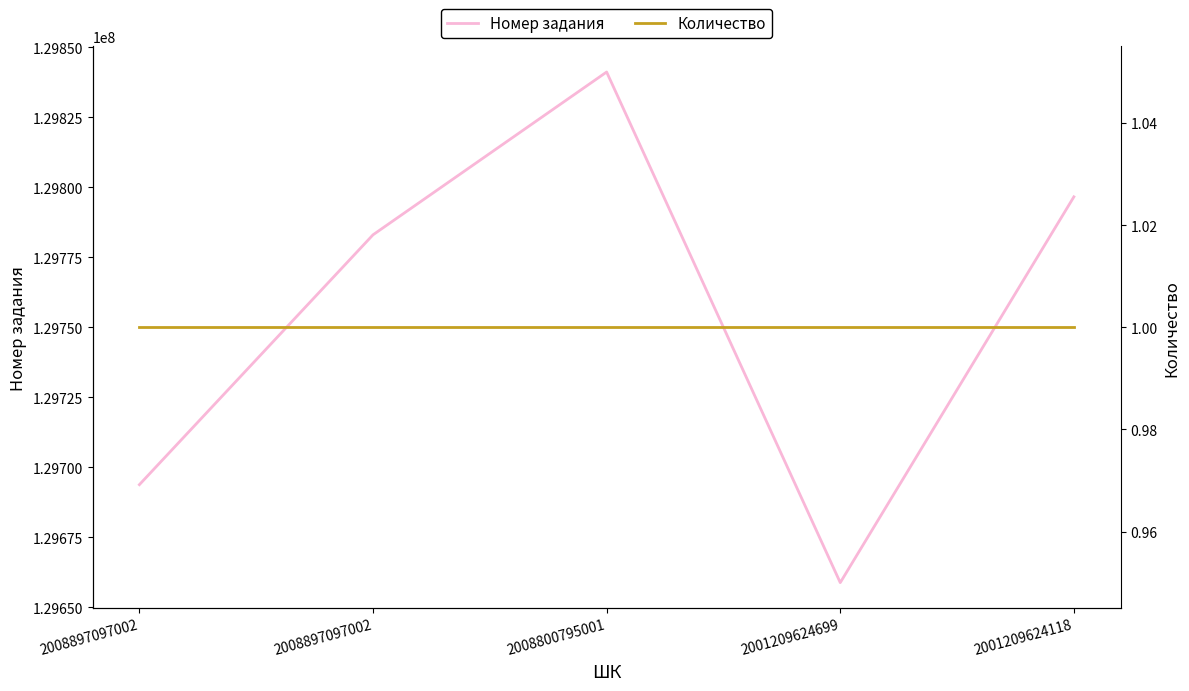

Reading left to right, what are all the values shown in this chart?

Номер задания: 129693846	129783060	129841195	129658869	129796625
Количество: 1	1	1	1	1